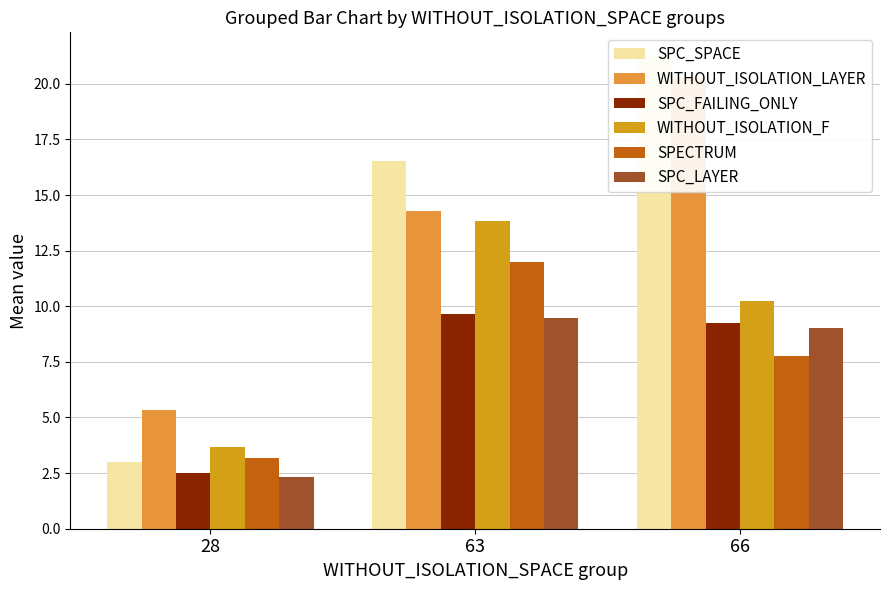

What is the sum of the SPC_FAILING_ONLY values at 63 and 28?

12.1